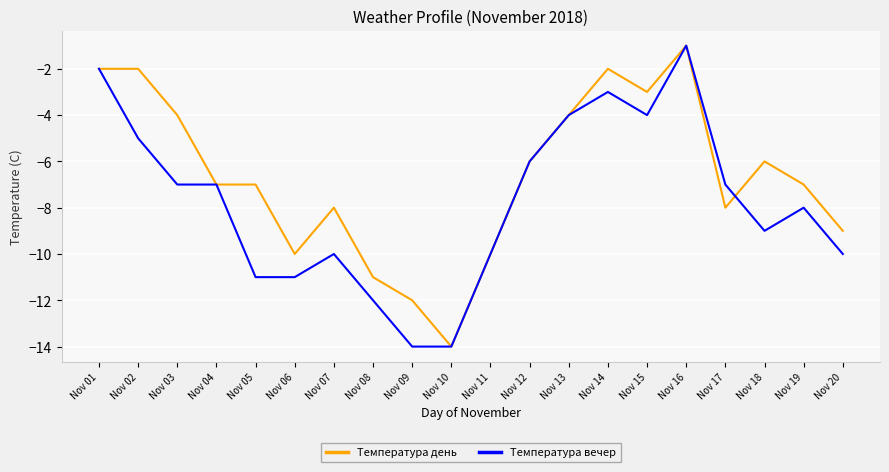

What is the maximum value for Температура вечер?

-1